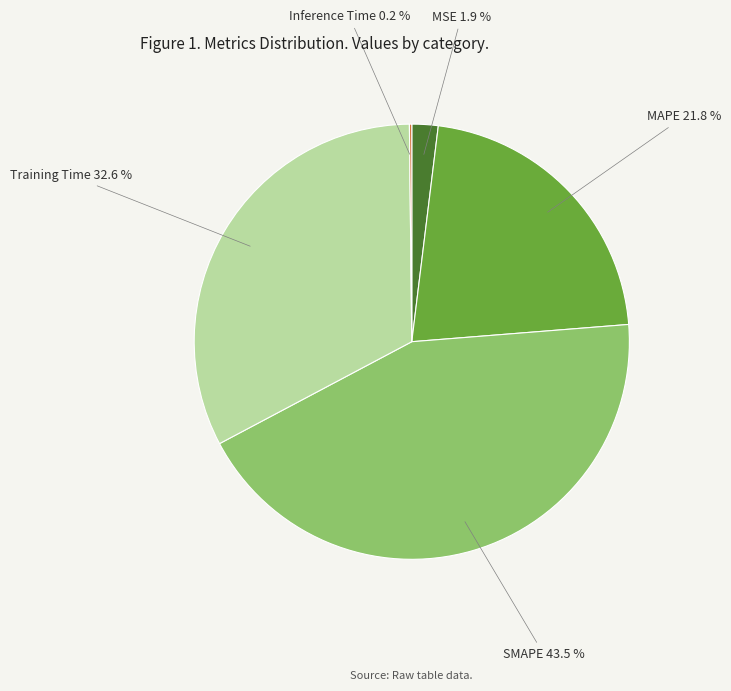

Does any single category account for the majority?

No